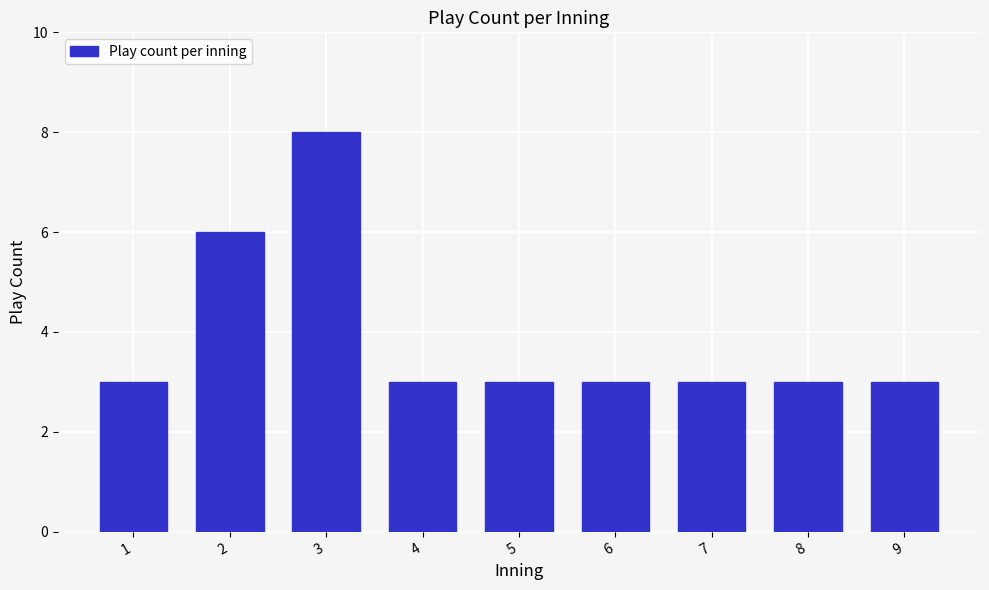

Reading left to right, transcribe all the data shown in this chart.

1=3	2=6	3=8	4=3	5=3	6=3	7=3	8=3	9=3